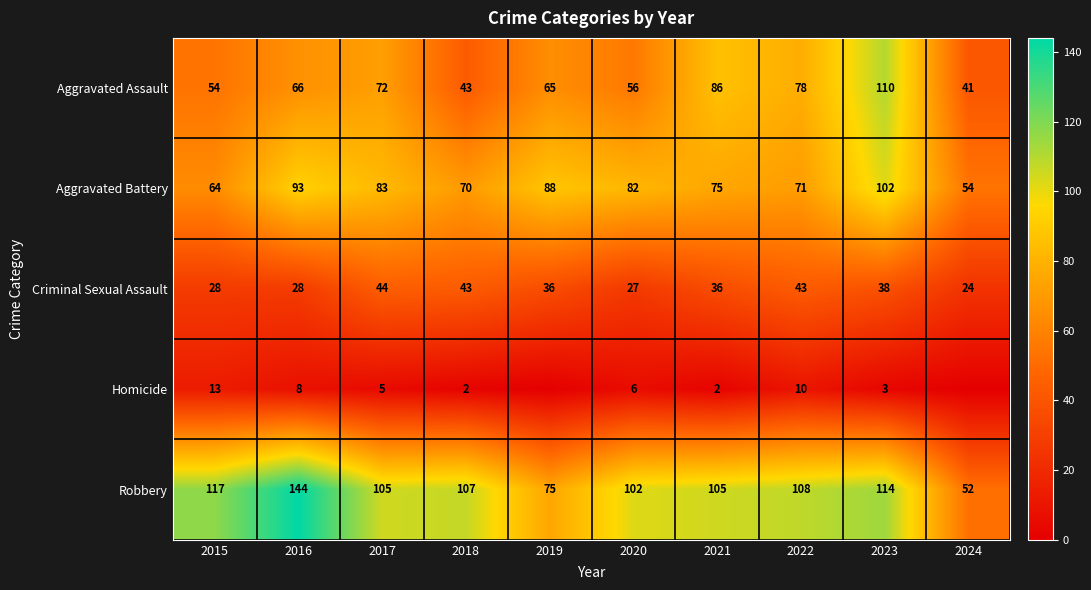

How many data points in Robbery are less than 107?

5